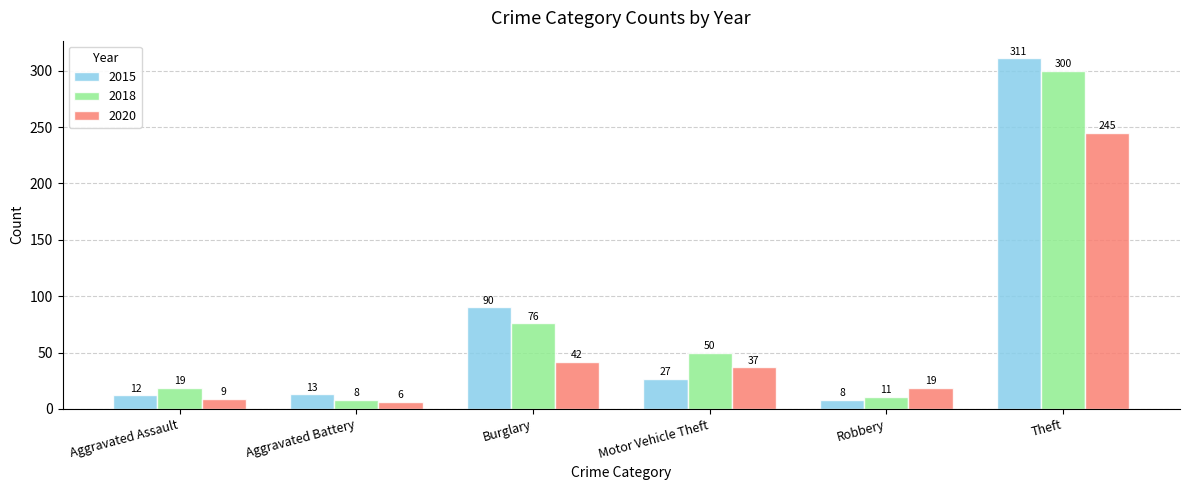

The value of 2018 at Burglary is 115. True or false?

False